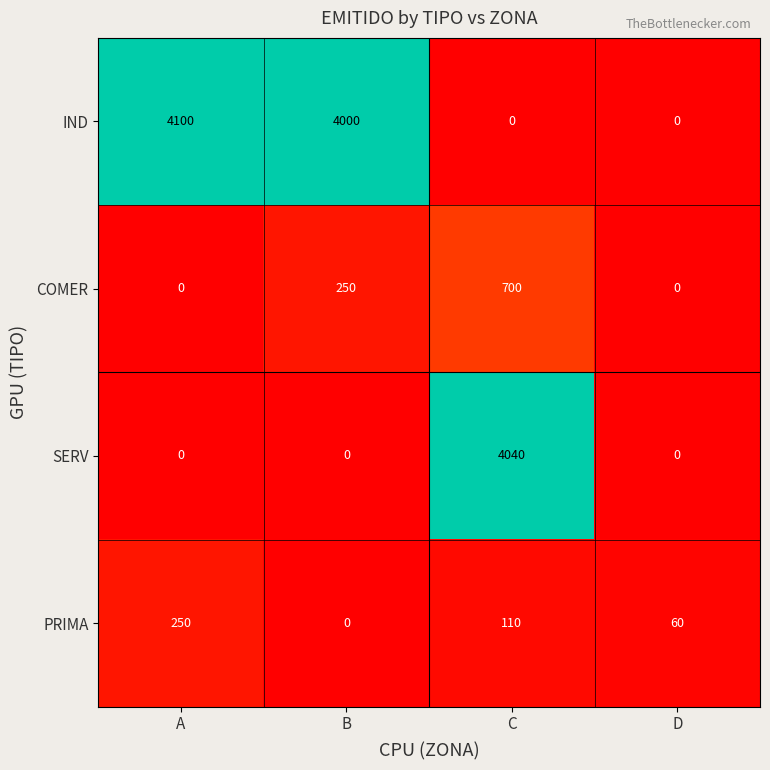

How many categories are shown in the chart?

4